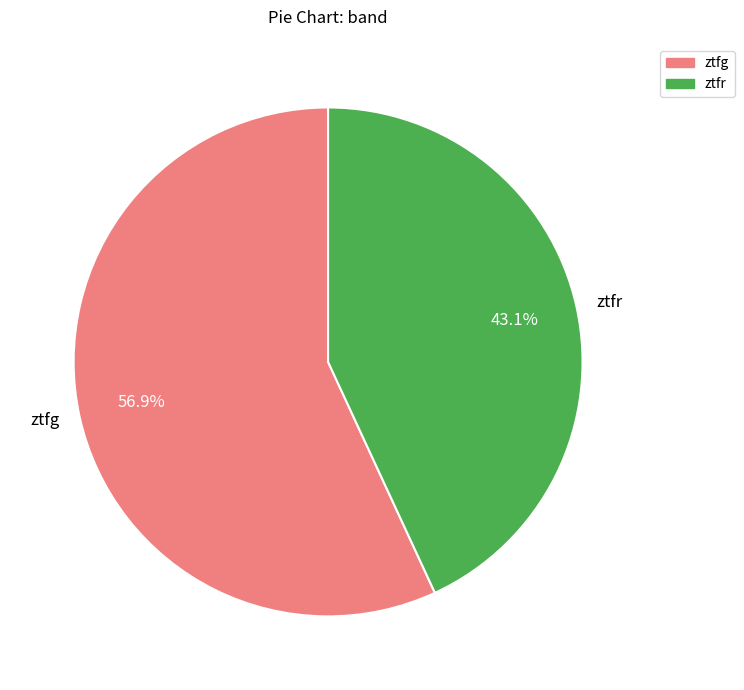

What is the ratio of the value at ztfr to the value at ztfg?

0.8